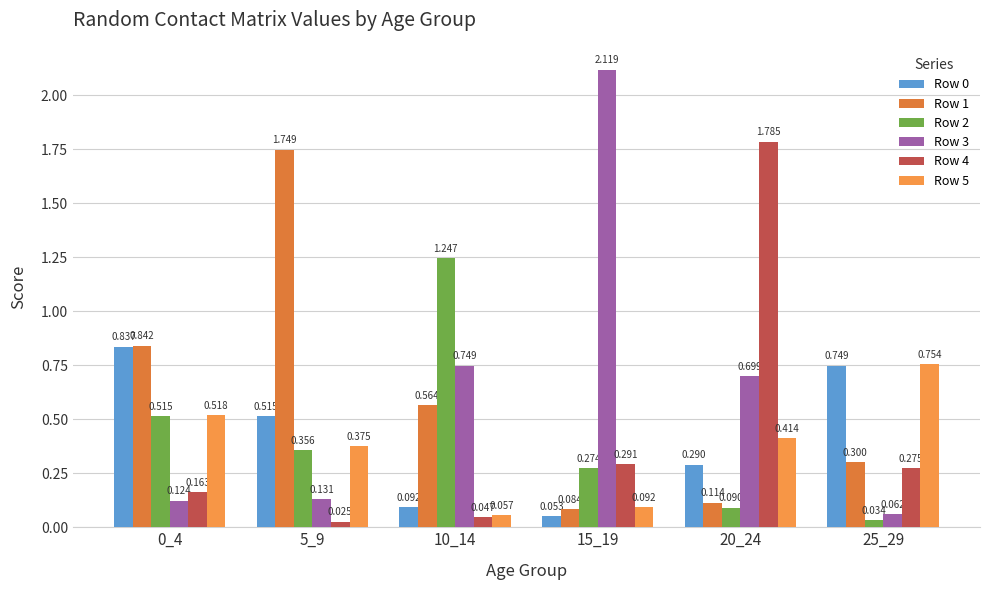

How many distinct data groups are displayed?

6